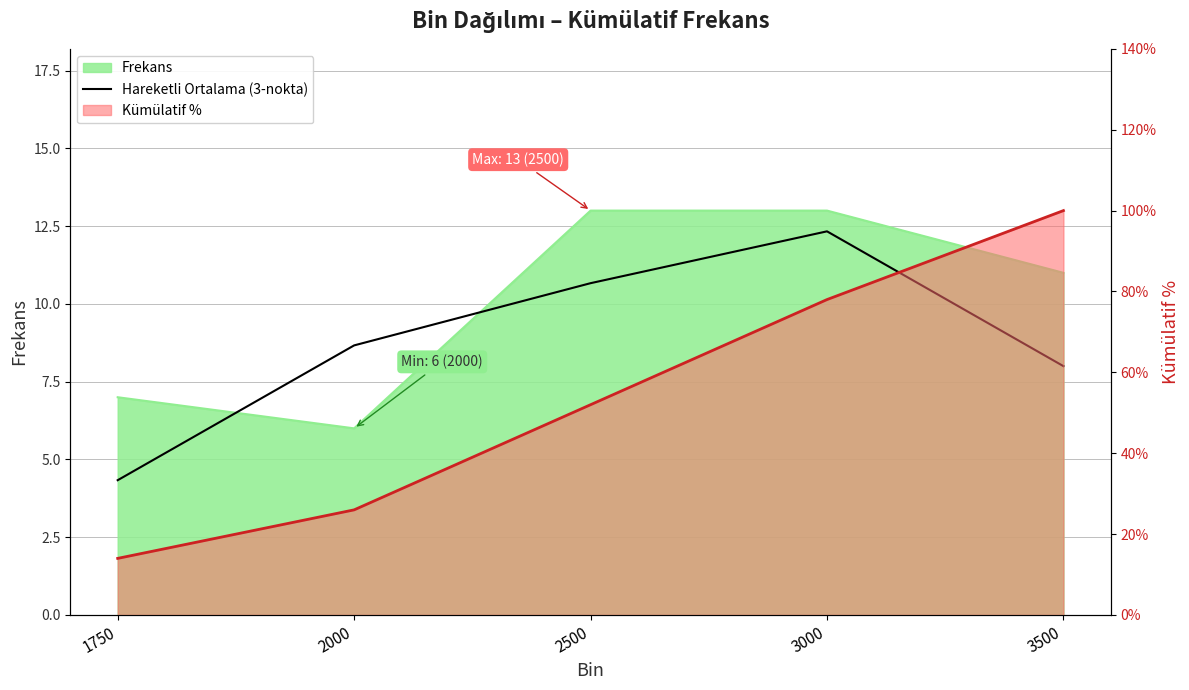

What is the minimum value shown in the chart?

4.3